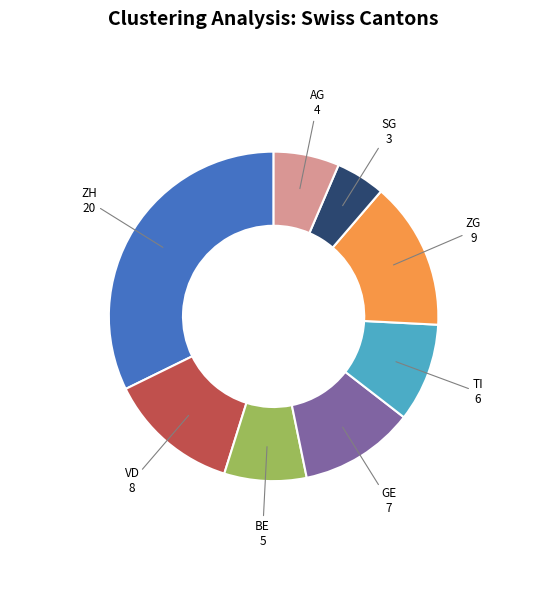

How many segments does this pie chart have?

8